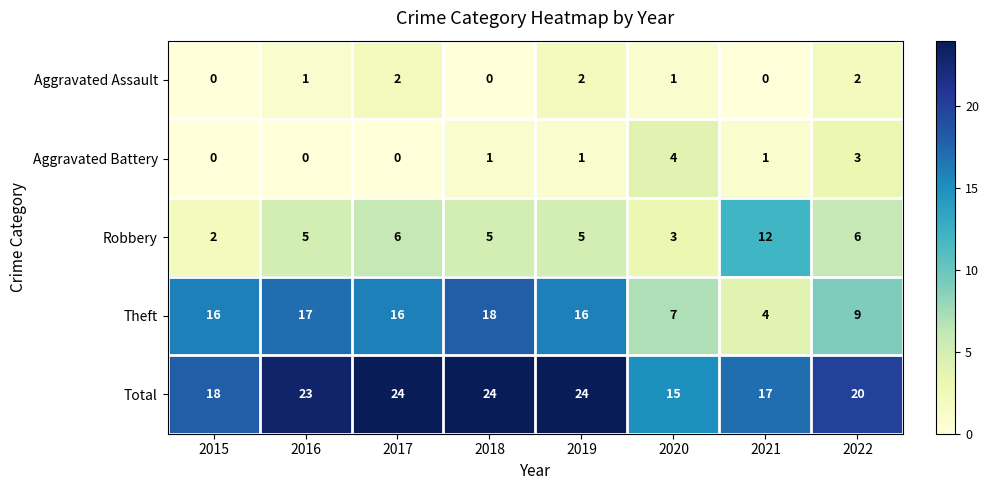

What is the sum of all Robbery values?

44